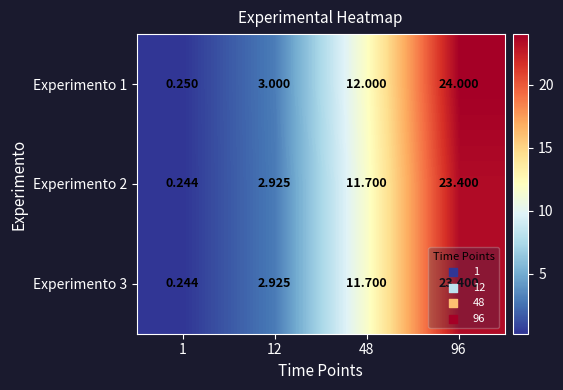

Count the number of categories in the chart.

4